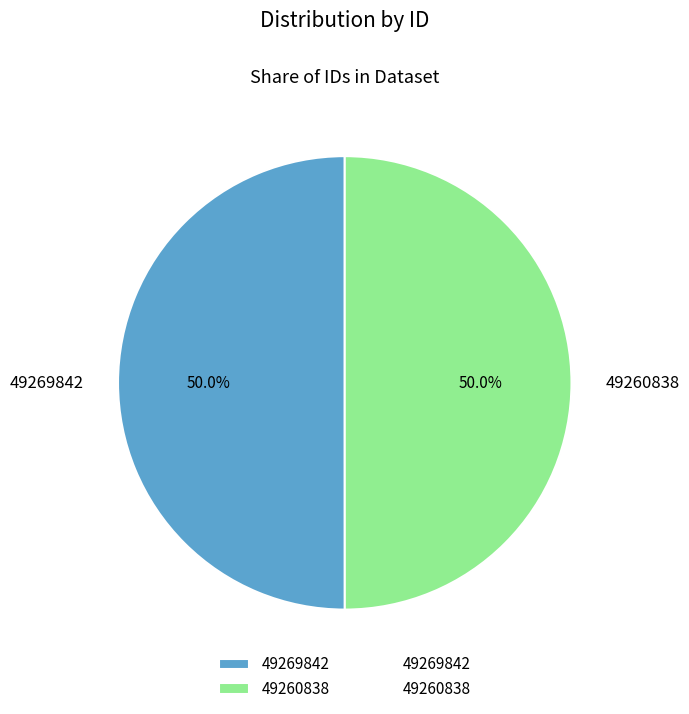

Combined, do 49260838 and 49269842 account for over 50%?

Yes